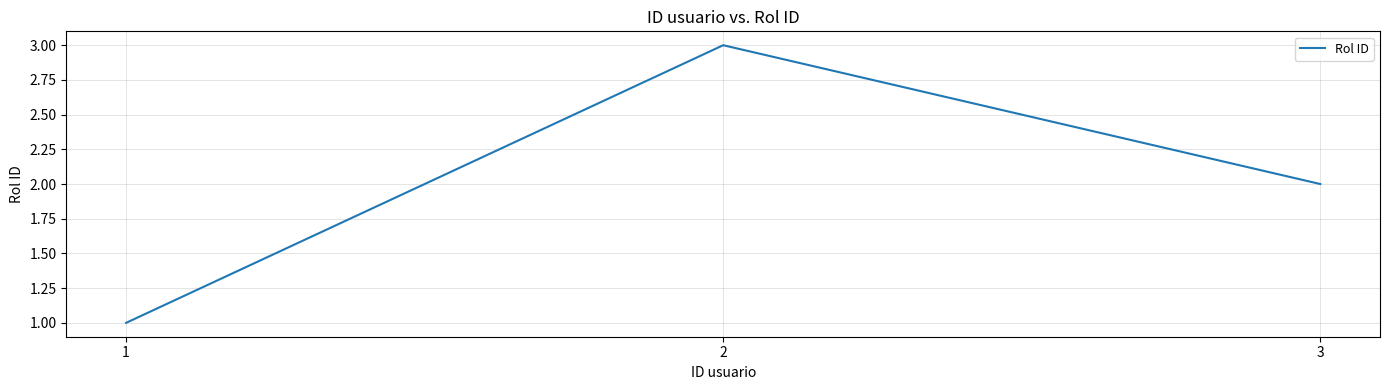

Reading right to left, what are all the values shown in this chart?

2	3	1